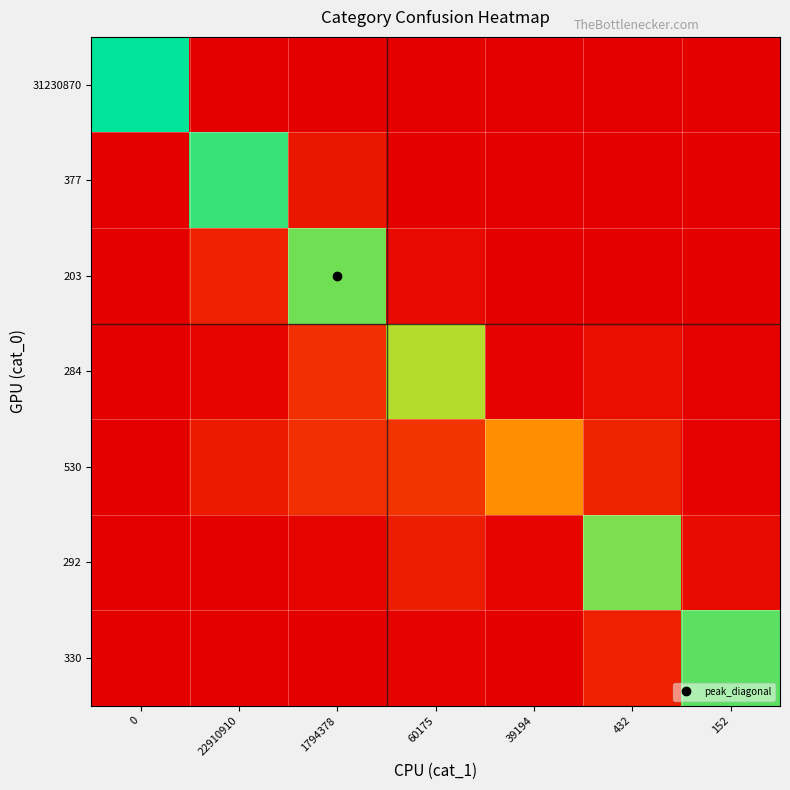

Reading right to left, what are all the values shown in this chart?

31230870: 152=0.0	432=0.0	39194=0.0	60175=0.0	1794378=0.0	22910910=0.0	0=1.0
377: 152=0.0	432=0.0	39194=0.0	60175=0.0	1794378=0.1	22910910=0.9	0=0.0
203: 152=0.0	432=0.0	39194=0.0	60175=0.0	1794378=0.8	22910910=0.1	0=0.0
284: 152=0.0	432=0.1	39194=0.0	60175=0.8	1794378=0.2	22910910=0.0	0=0.0
530: 152=0.0	432=0.1	39194=0.5	60175=0.2	1794378=0.2	22910910=0.1	0=0.0
292: 152=0.0	432=0.8	39194=0.0	60175=0.1	1794378=0.0	22910910=0.0	0=0.0
330: 152=0.9	432=0.1	39194=0.0	60175=0.0	1794378=0.0	22910910=0.0	0=0.0